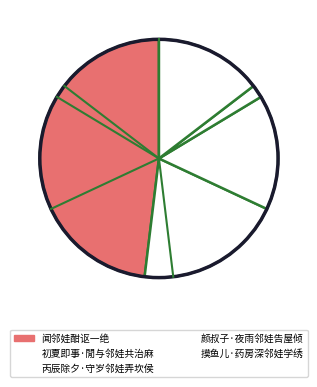

How many segments does this pie chart have?

5